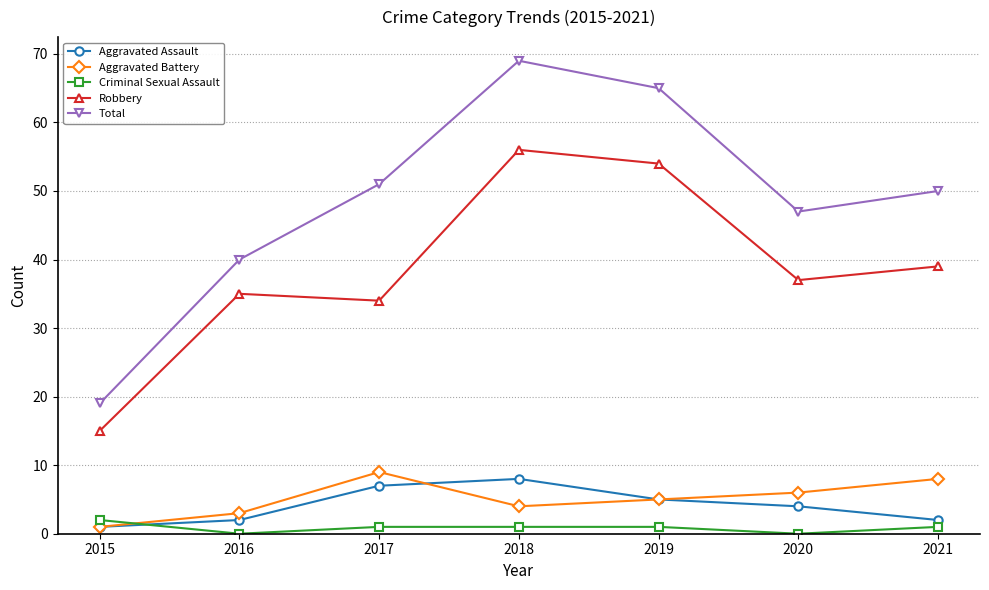

At which category does Criminal Sexual Assault reach its first local valley?

2016